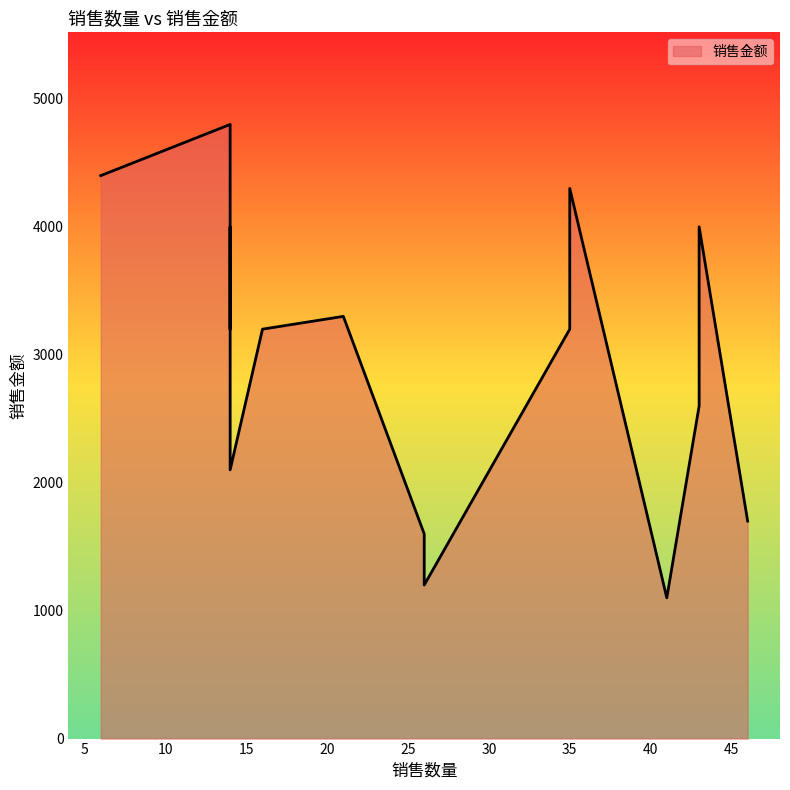

What is the sum of all values?

44700